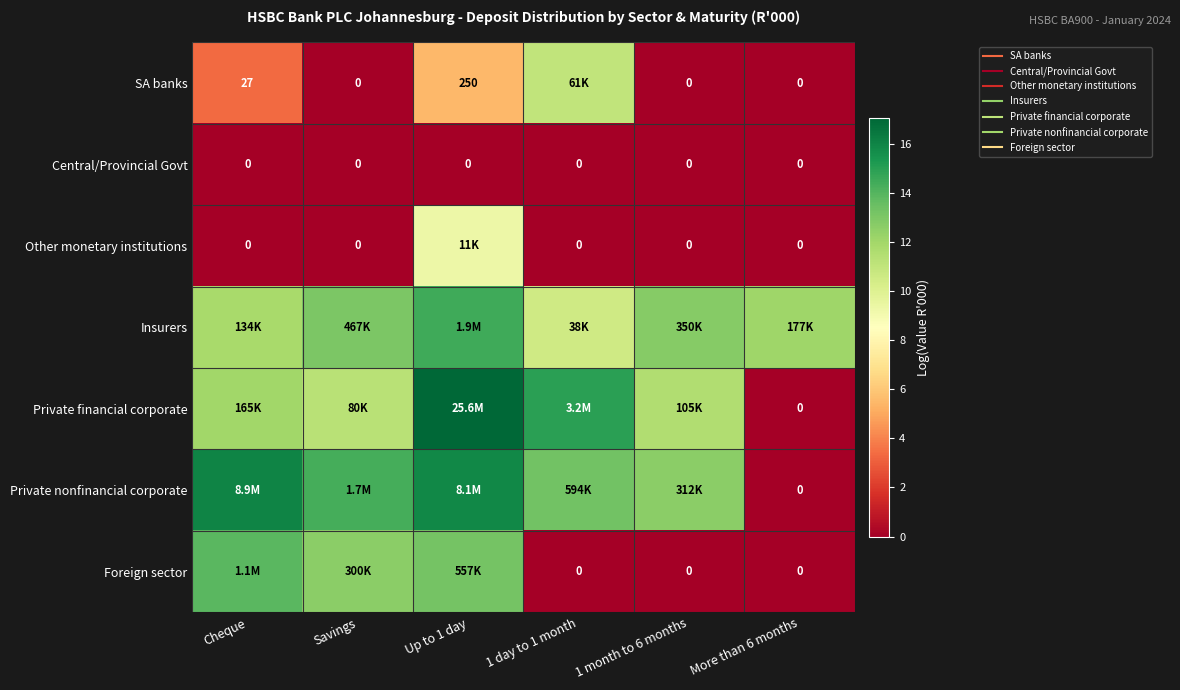

Rank the series at 1 month to 6 months from highest to lowest value.

Insurers, Private nonfinancial corporate, Private financial corporate, SA banks, Central/Provincial Govt, Other monetary institutions, Foreign sector